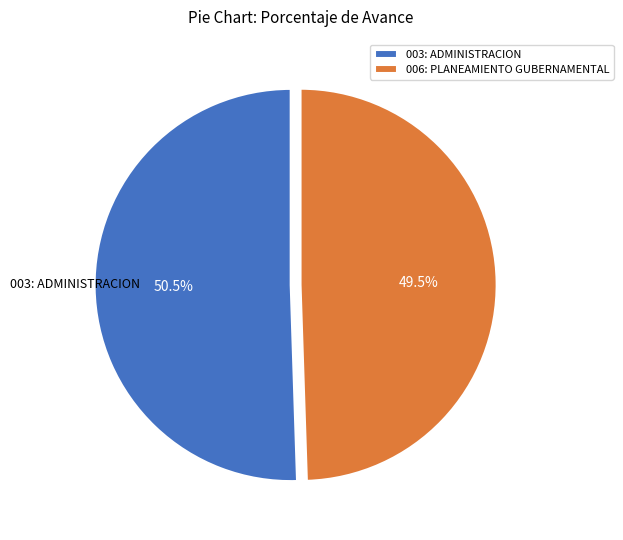

What is the ratio of the value at 006: PLANEAMIENTO GUBERNAMENTAL to the value at 003: ADMINISTRACION?

1.0